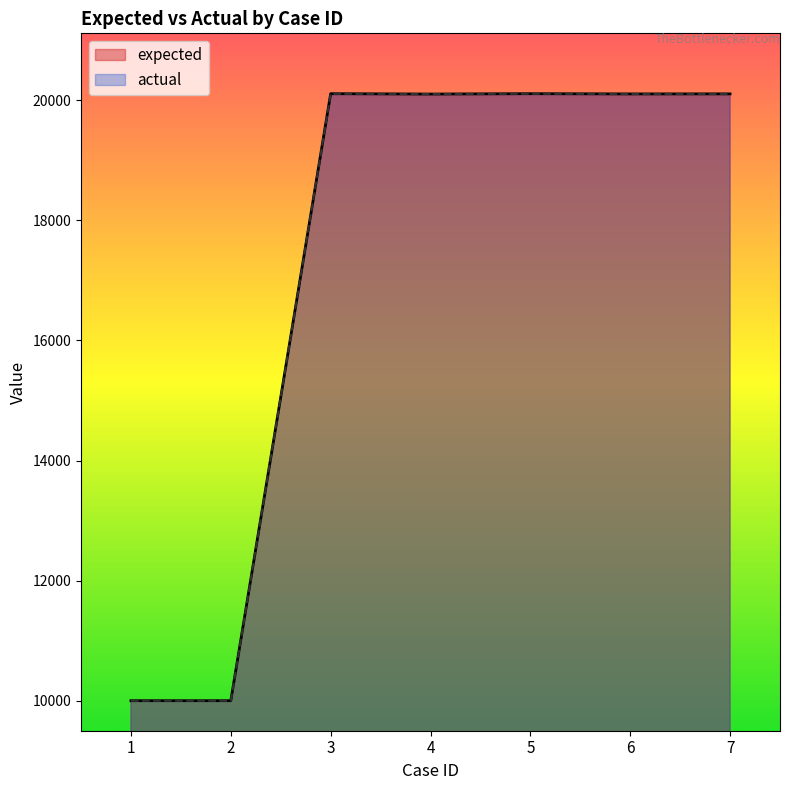

What is the approximate value of expected at 6, to the nearest 100?

20100